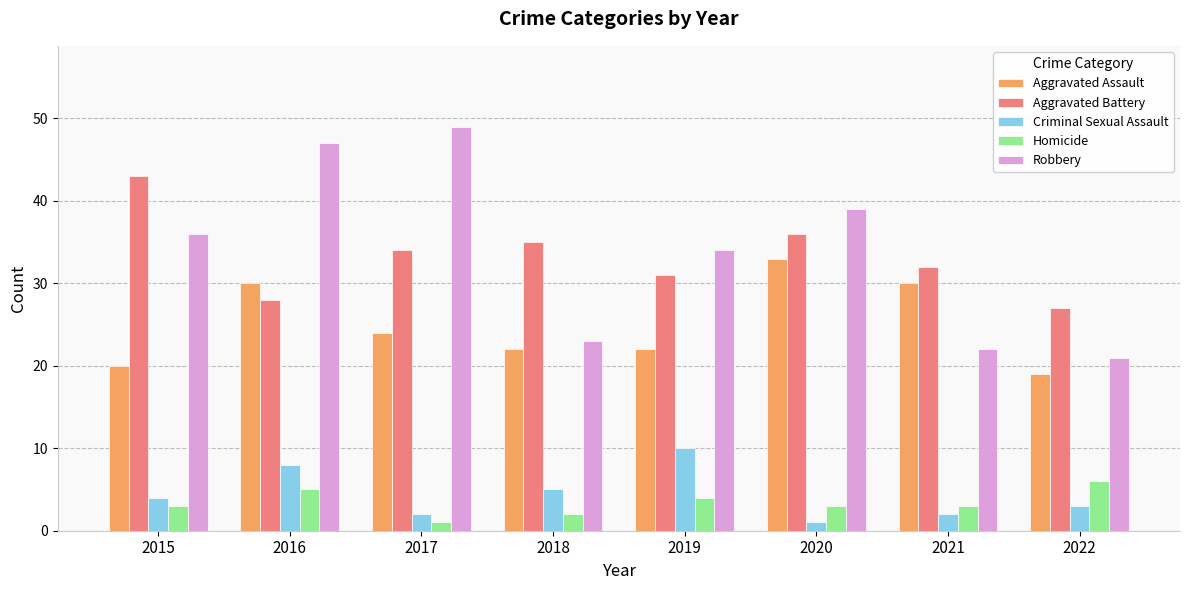

What is the sum of the Criminal Sexual Assault values at 2022 and 2021?

5